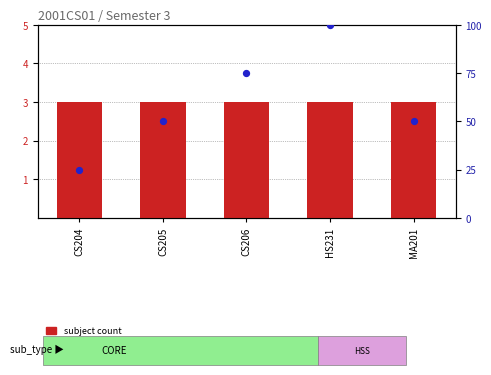

Which series contains the lowest Y value?

subject count